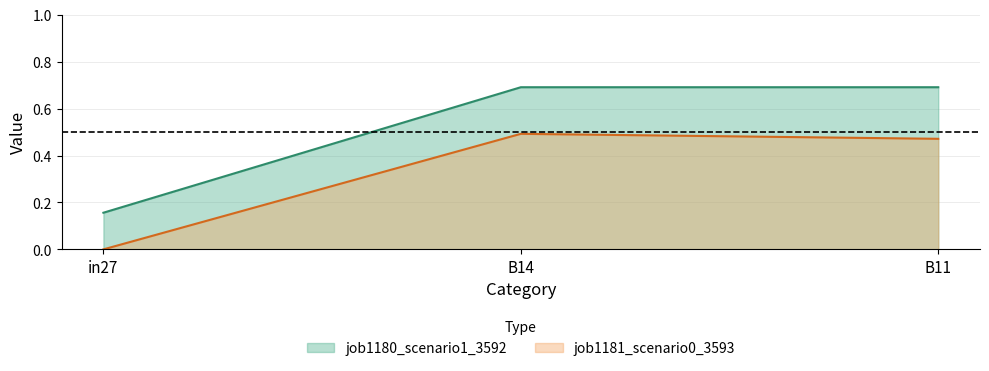

At which label is job1181_scenario0_3593 closest to 0?

in27